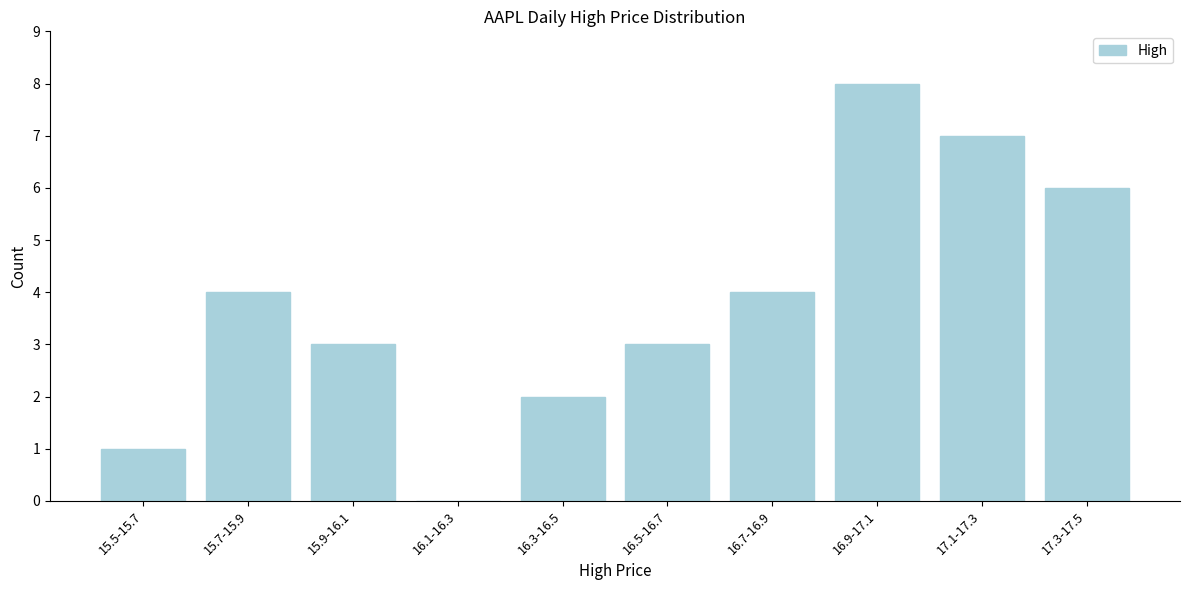

Reading left to right, transcribe all the data shown in this chart.

15.5-15.7=1	15.7-15.9=4	15.9-16.1=3	16.1-16.3=0	16.3-16.5=2	16.5-16.7=3	16.7-16.9=4	16.9-17.1=8	17.1-17.3=7	17.3-17.5=6